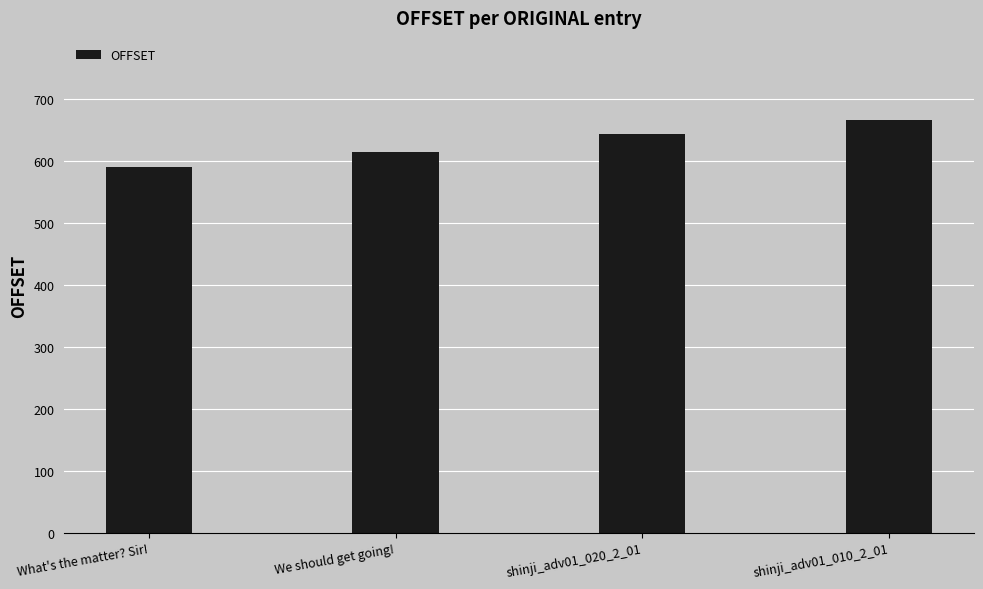

What is the sum of all values?

2516